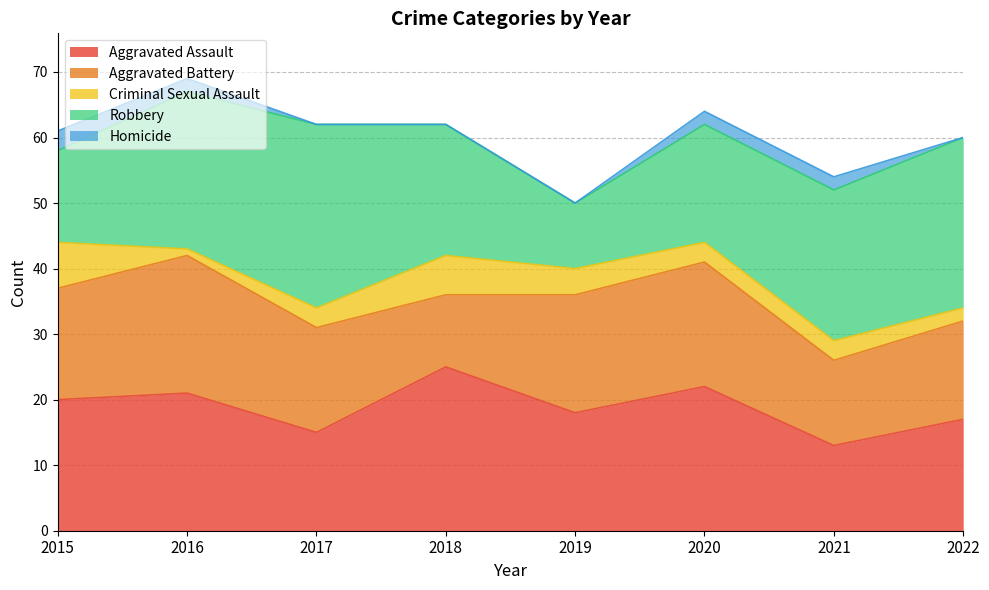

What is the difference between the maximum and minimum values in the Homicide series?

3